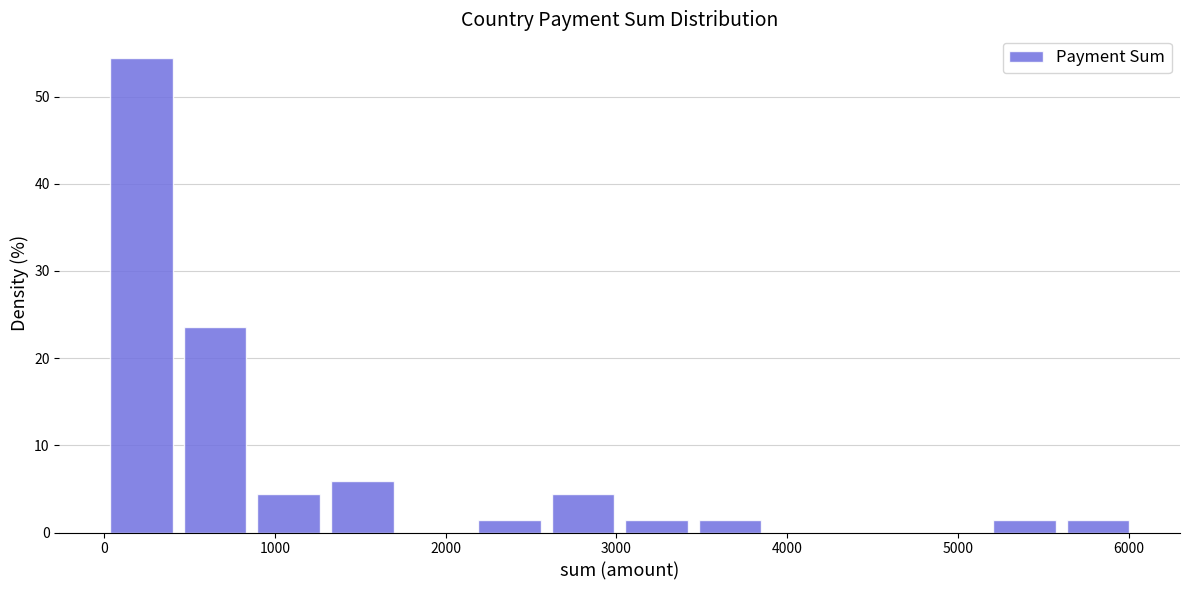

Reading left to right, transcribe this chart: for each bar, give the range it covers on the x-axis and its height. Neither the bar edges nor the heights are printed on the chart, so give them approximately, as read against the axes.

0 to 400: 54
400 to 900: 24
900 to 1300: 4
1300 to 1700: 6
1700 to 2200: 0
2200 to 2600: 1
2600 to 3000: 4
3000 to 3500: 1
3500 to 3900: 1
3900 to 4300: 0
4300 to 4700: 0
4700 to 5200: 0
5200 to 5600: 1
5600 to 6000: 1